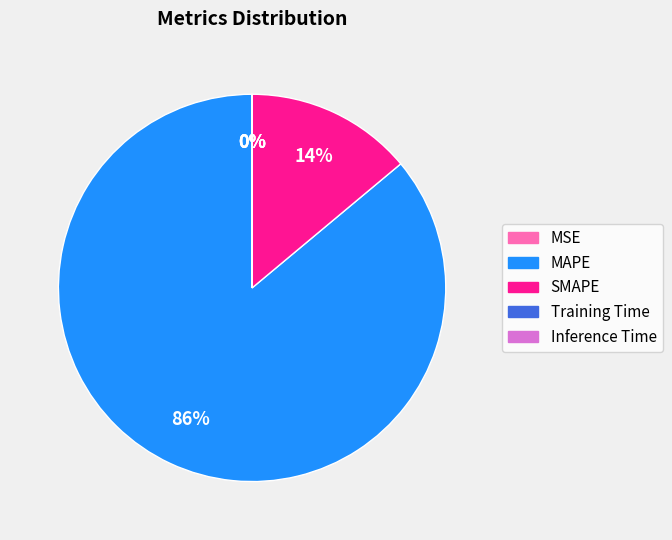

Which category accounts for the majority?

MAPE